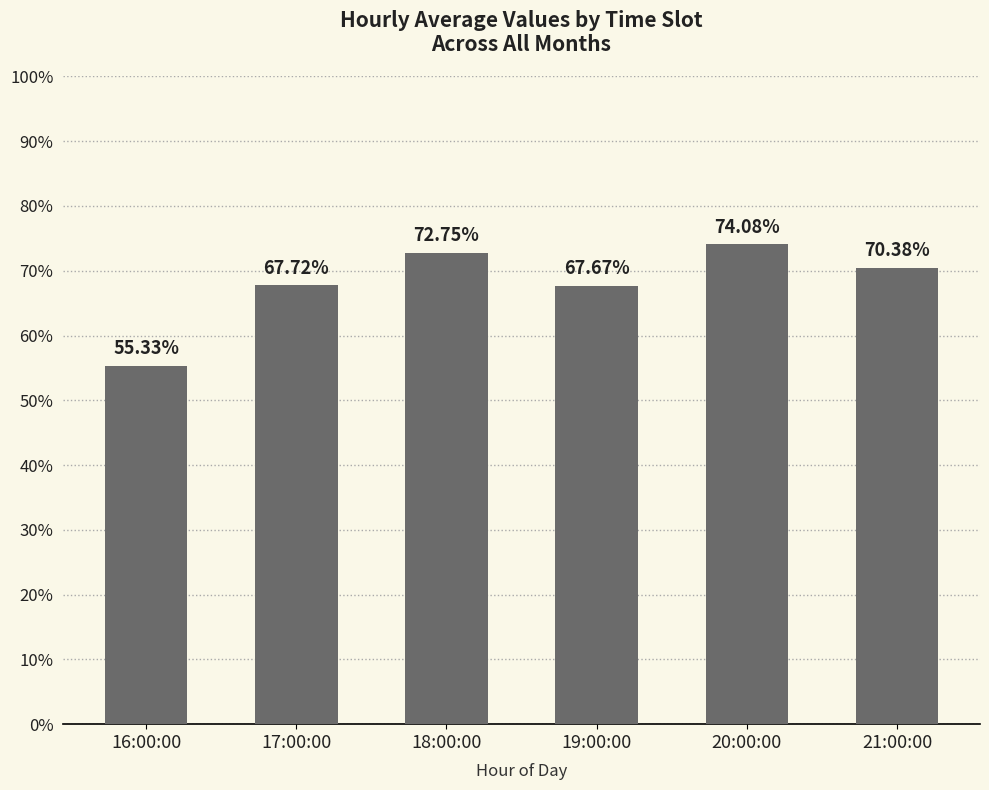

What is the greatest value displayed?

74.1